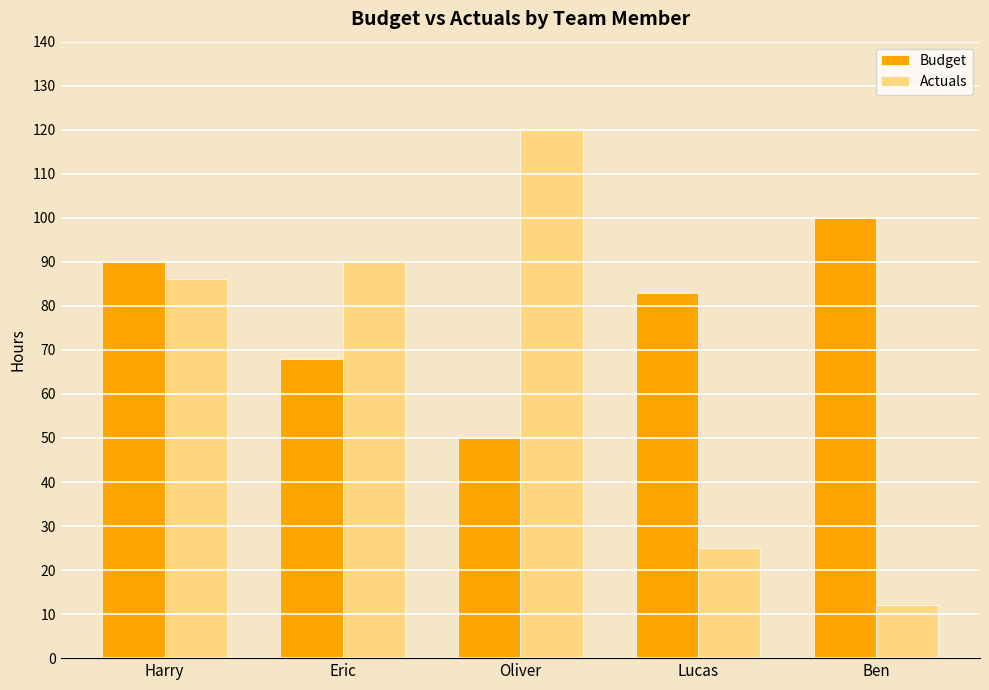

The value of Budget at Oliver is 50. True or false?

True